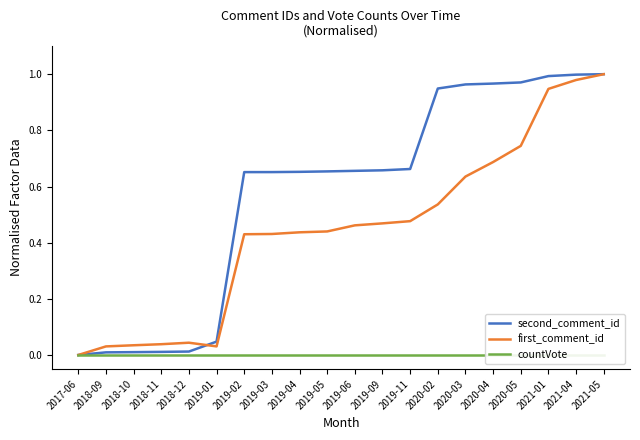

What is the greatest value displayed?

1.0